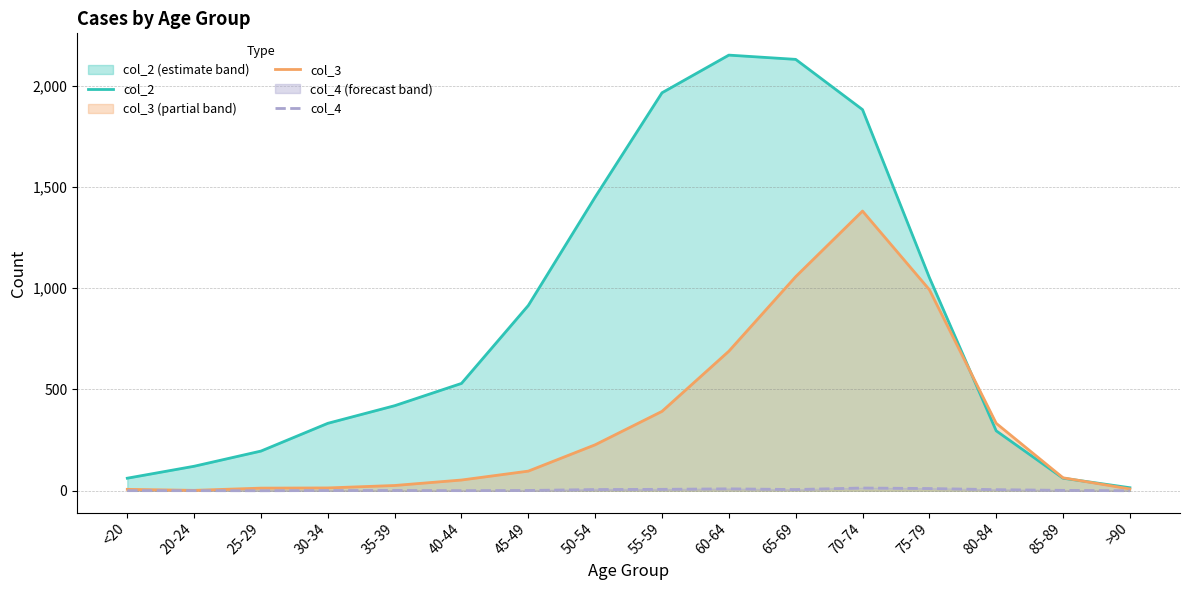

True or false: col_4 and col_3 cross at least once.

False